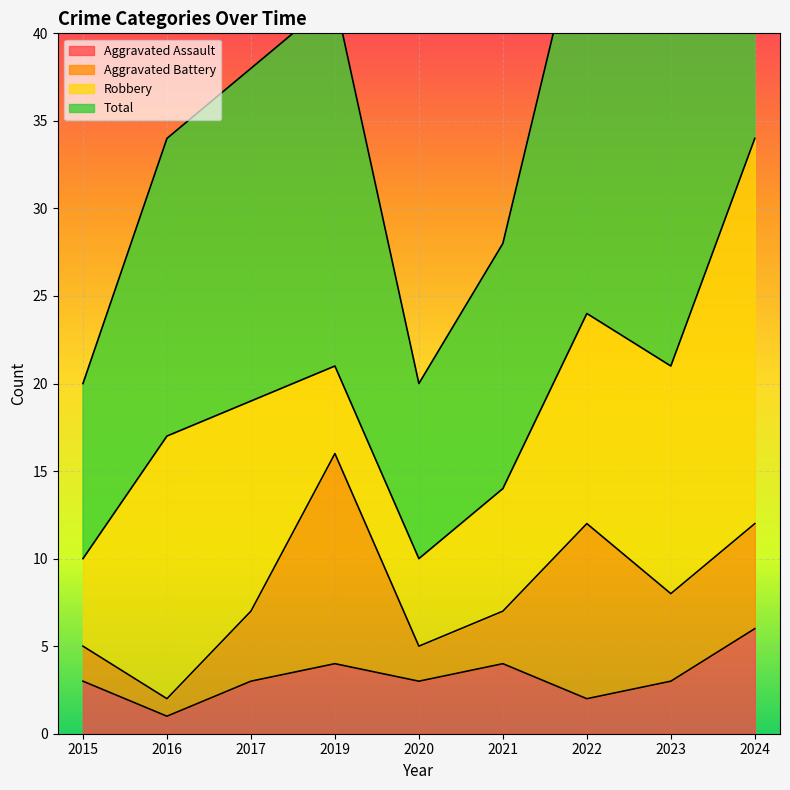

Which series changed the most between 2015 and 2024?

Total